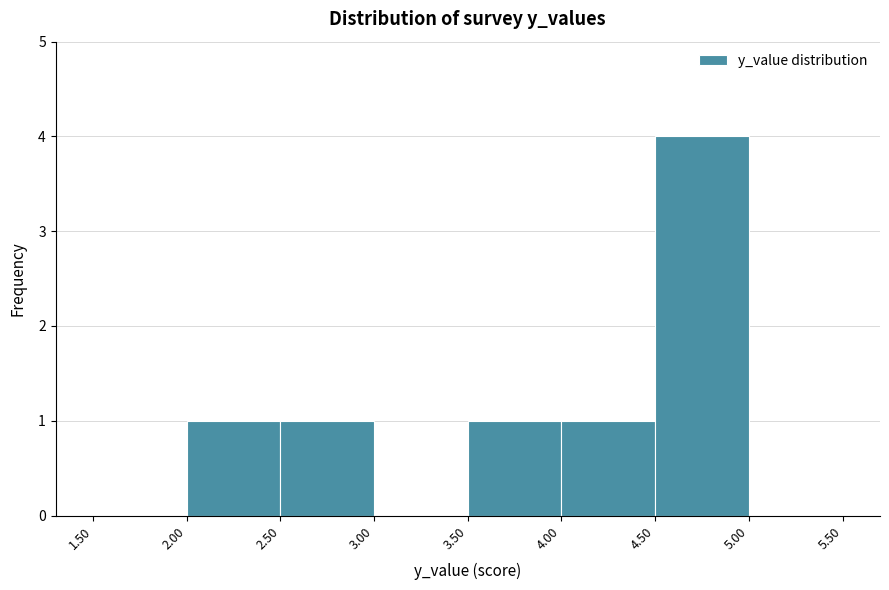

Reading left to right, list every bar in this chart as the range it spans on the x-axis followed by its height. The values are not printed on the chart, so give them approximately, as read against the axis.

1.50 to 2.00: 0
2.00 to 2.50: 1
2.50 to 3.00: 1
3.00 to 3.50: 0
3.50 to 4.00: 1
4.00 to 4.50: 1
4.50 to 5.00: 4
5.00 to 5.50: 0